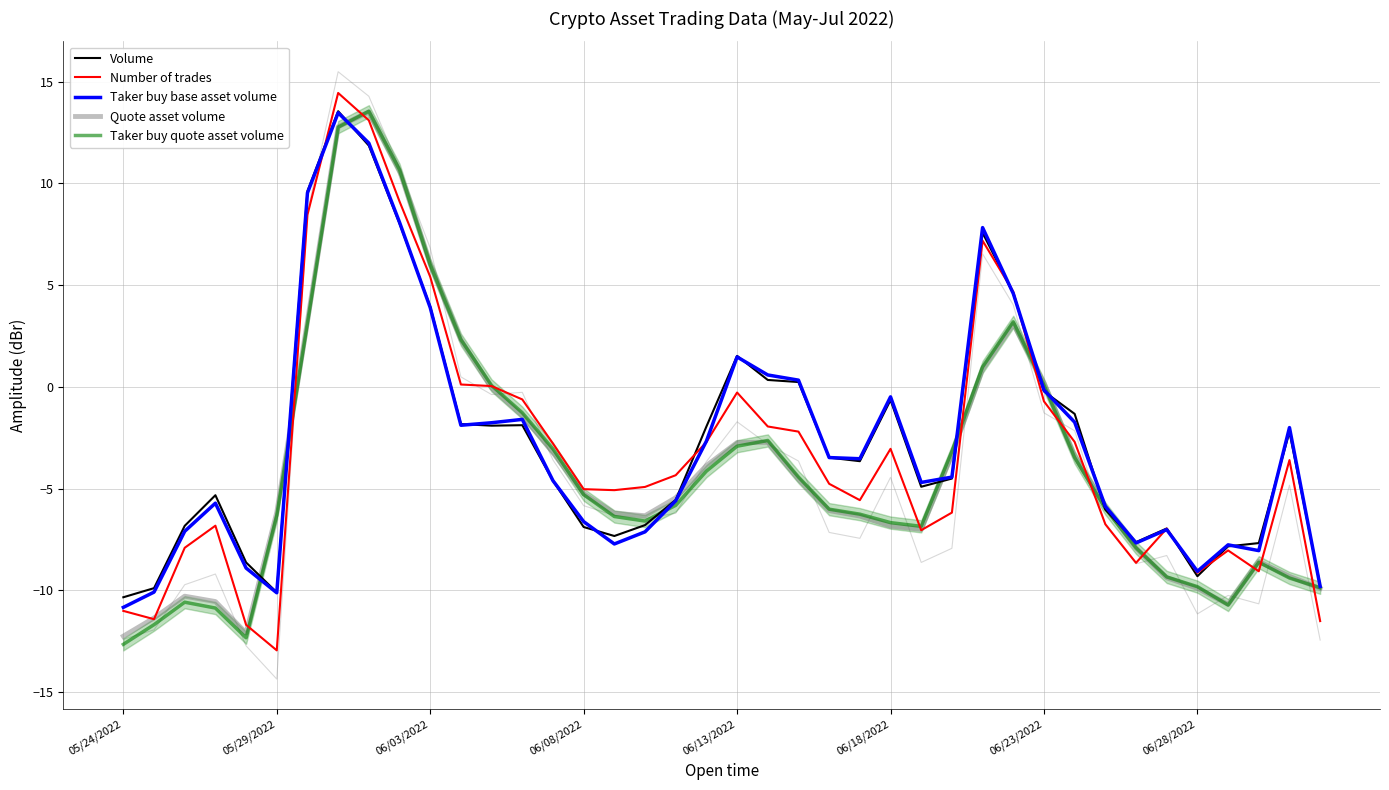

What is the difference between the maximum and second lowest values in the Number of trades series?

26.1